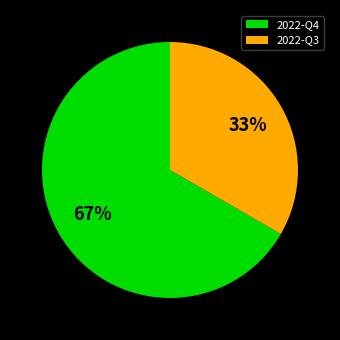

The 2022-Q3 slice represents 21% of the pie. True or false?

False